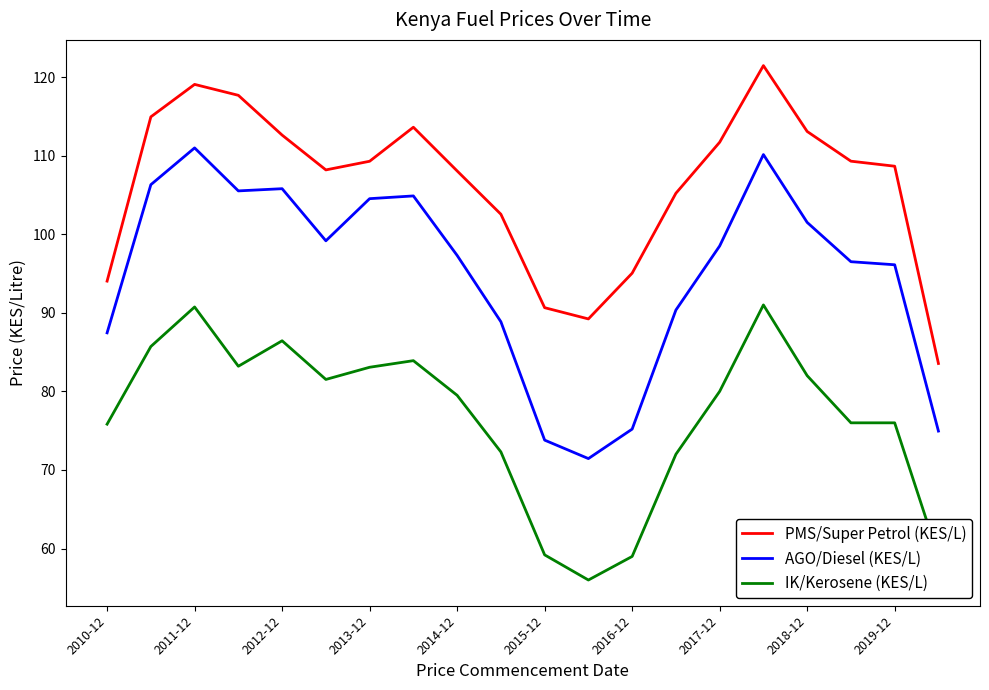

Rank the series by their average value, from lowest to highest.

IK/Kerosene (KES/L), AGO/Diesel (KES/L), PMS/Super Petrol (KES/L)